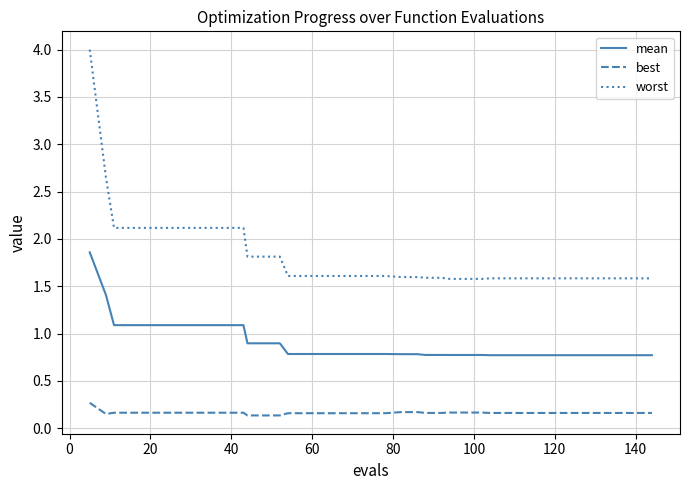

Which series has the largest total across all categories?

worst